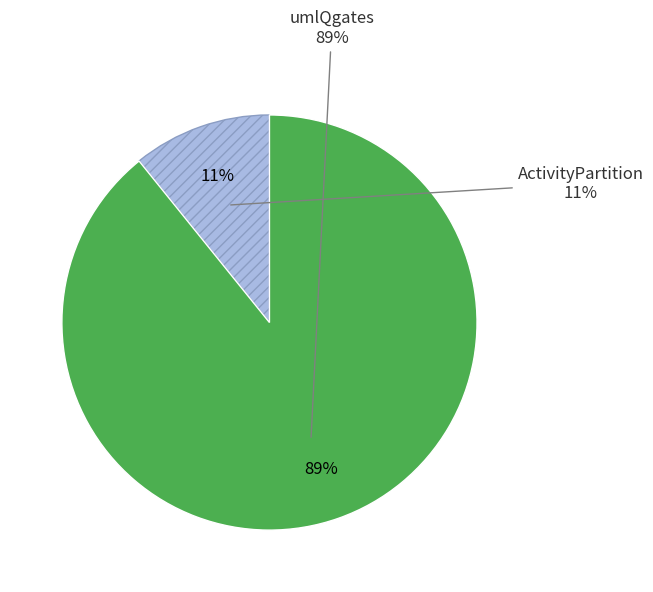

To the nearest percent, what is the difference between the umlQgates and ActivityPartition slice percentages?

78%